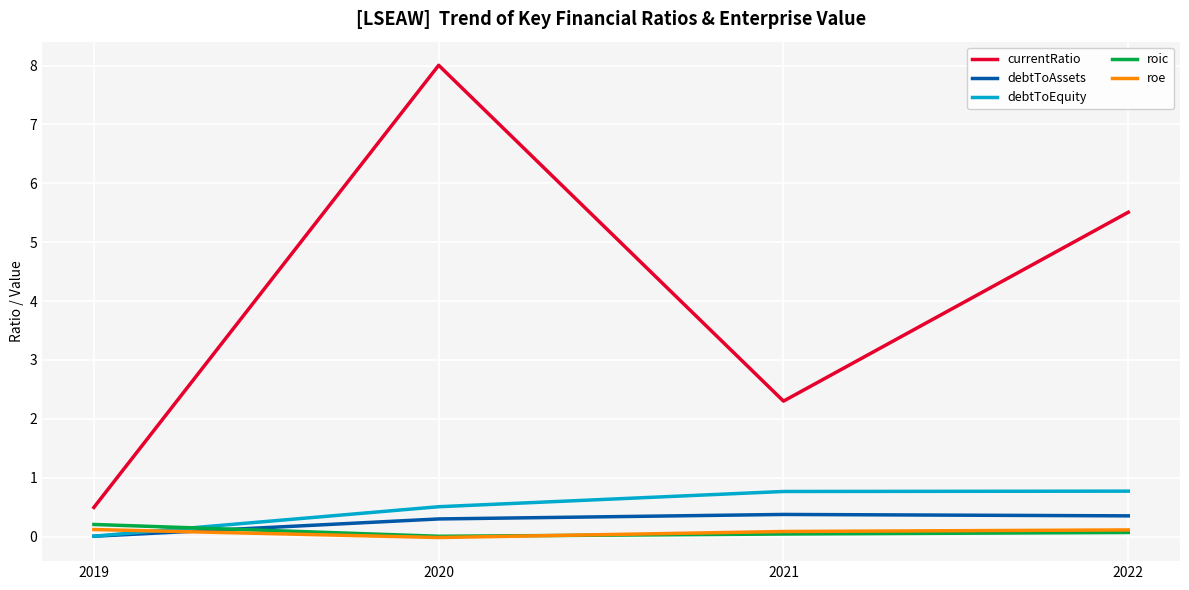

Which series has the largest total across all categories?

currentRatio